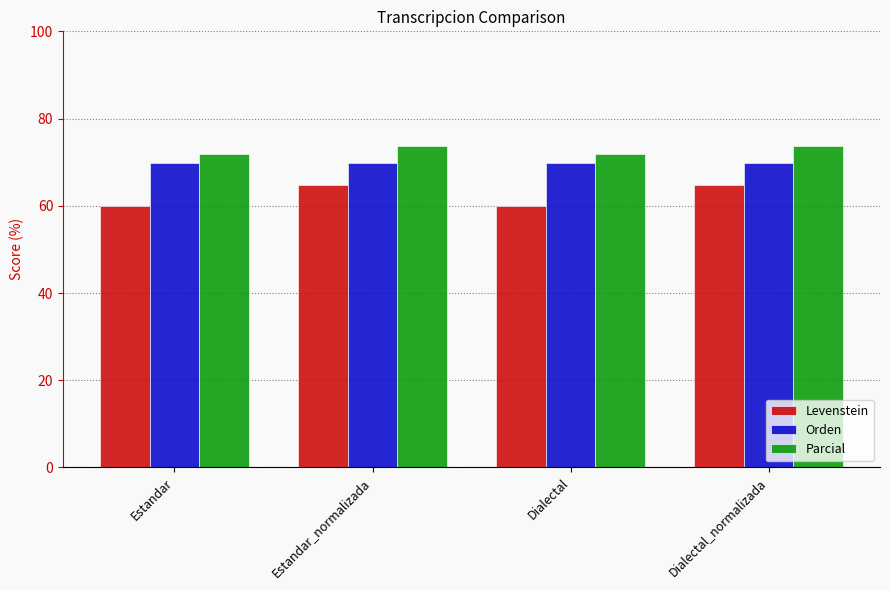

Reading left to right, extract all data points from this chart.

Levenstein: Estandar=60.0	Estandar_normalizada=64.7	Dialectal=60.0	Dialectal_normalizada=64.7
Orden: Estandar=69.8	Estandar_normalizada=69.8	Dialectal=69.8	Dialectal_normalizada=69.8
Parcial: Estandar=71.9	Estandar_normalizada=73.7	Dialectal=71.9	Dialectal_normalizada=73.7